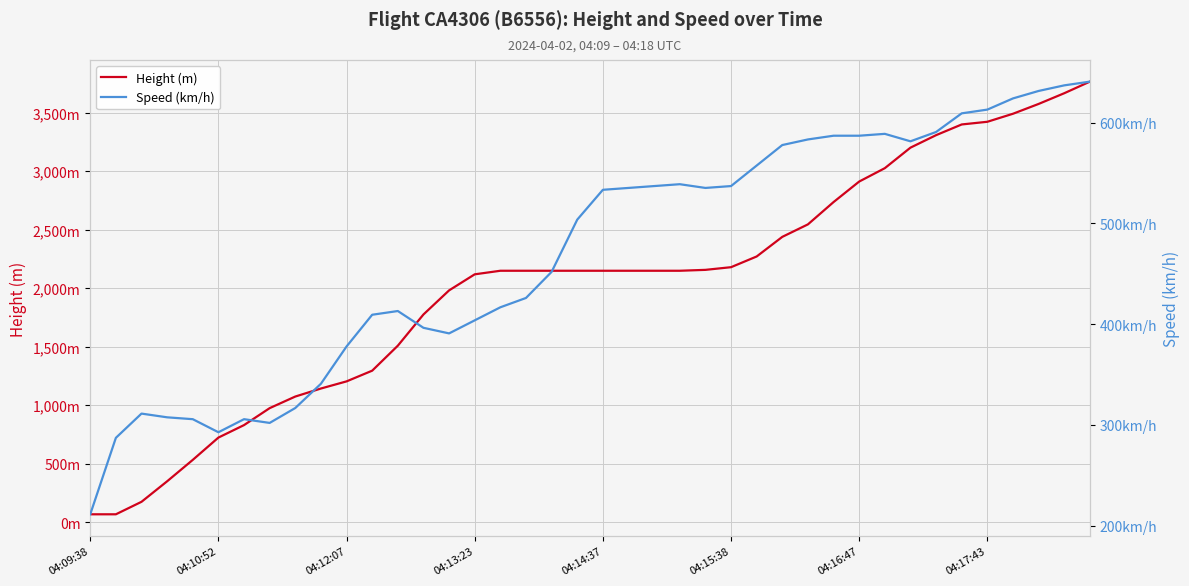

What are all the series names shown in the legend?

Height (m), Speed (km/h)